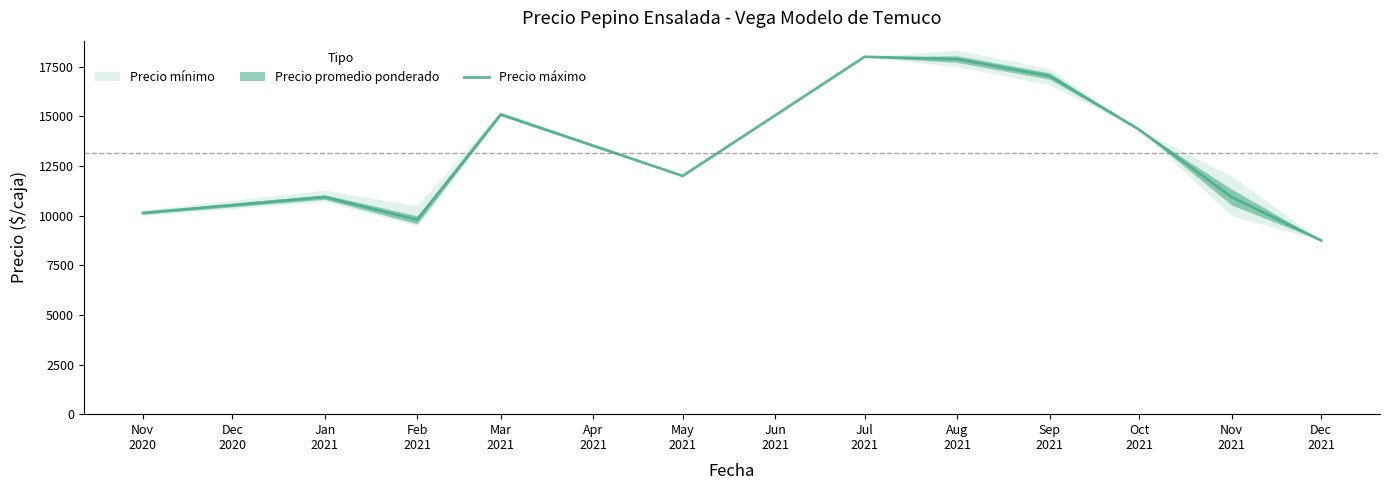

What is the sum of all values?

144895.5